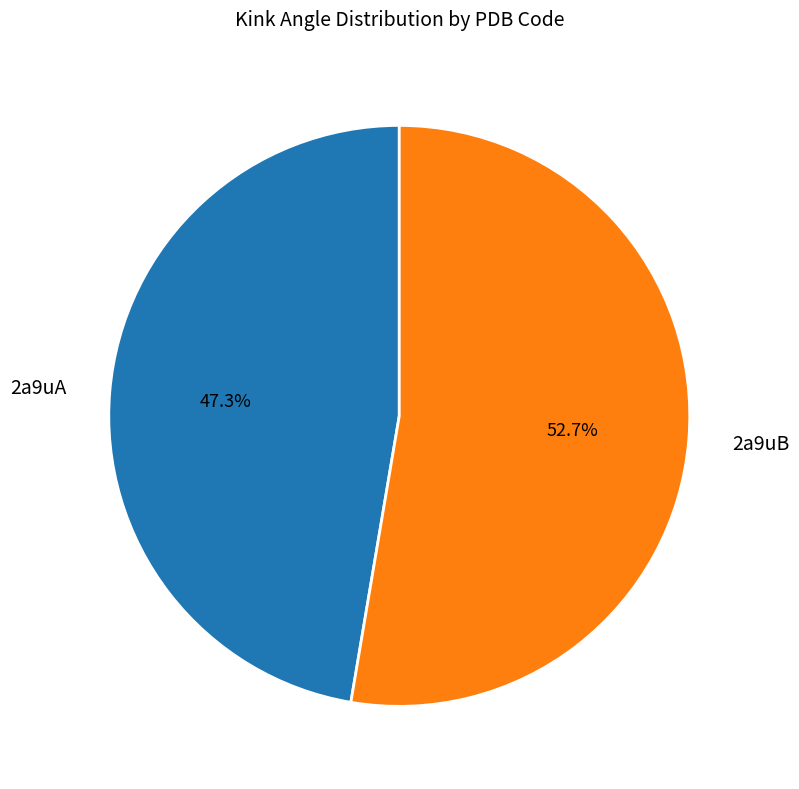

To the nearest percent, what percentage of the pie is 2a9uA?

47%